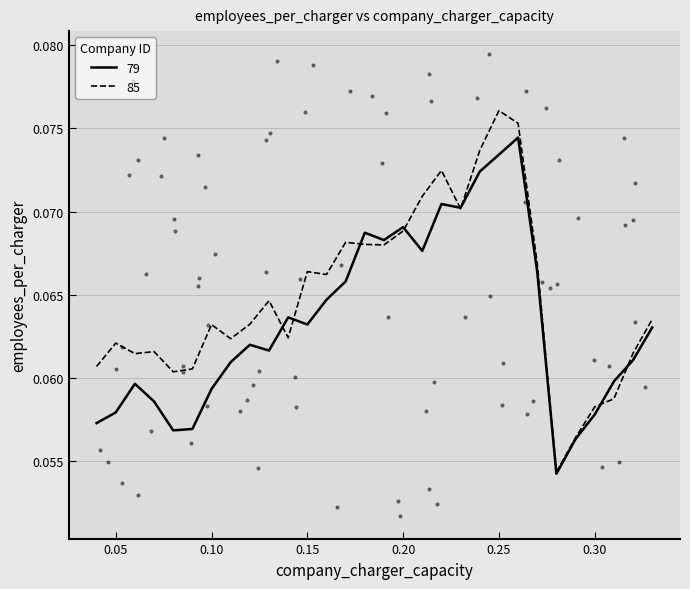

At how many categories does at least one series exceed 0?

30